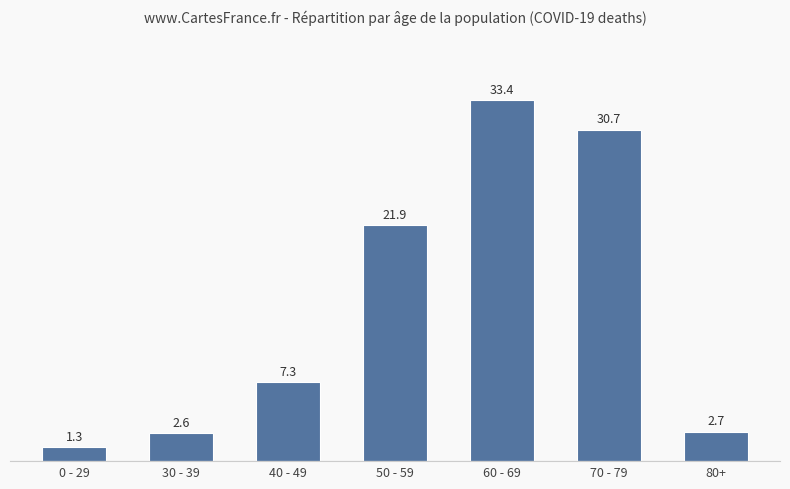

Are the bars horizontal?

No